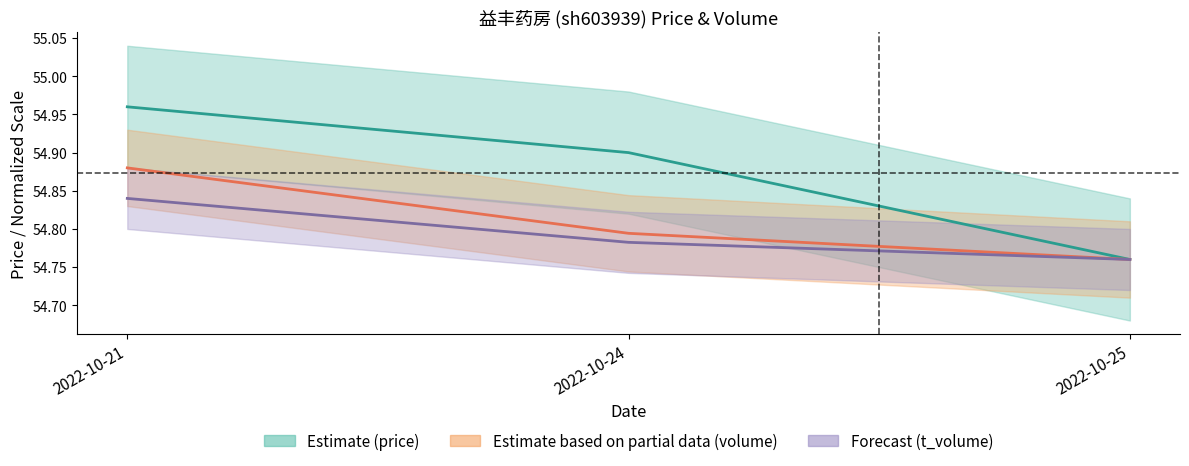

Count the number of categories in the chart.

3